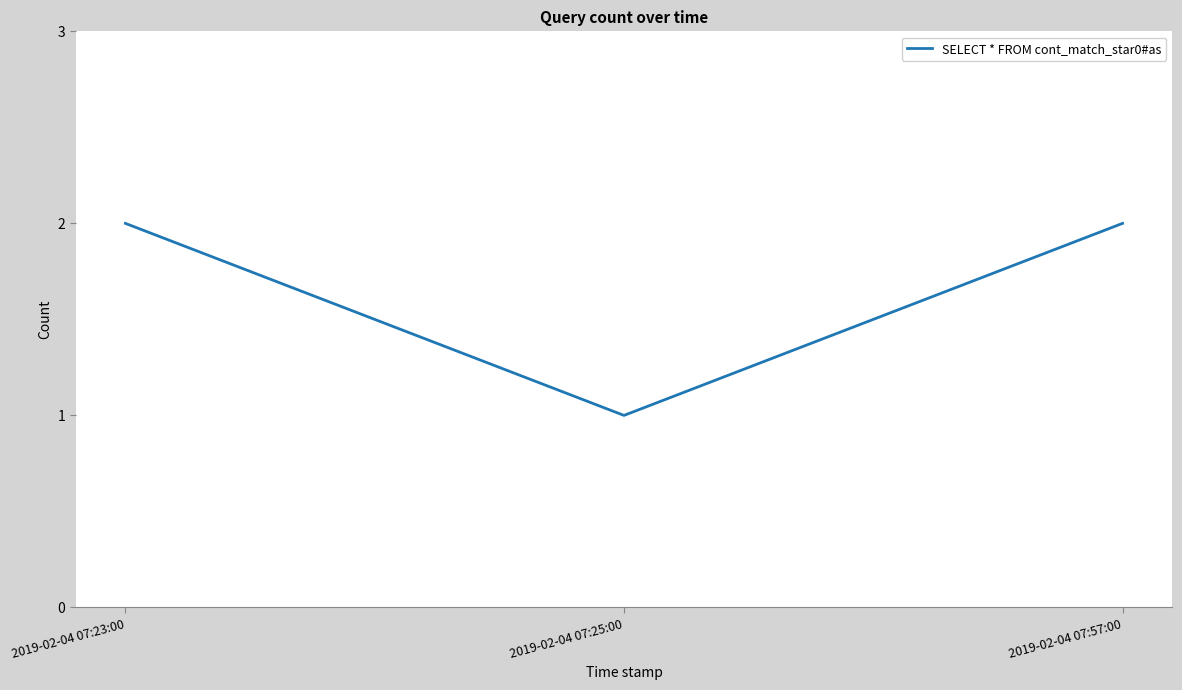

What is the maximum value shown in the chart?

2